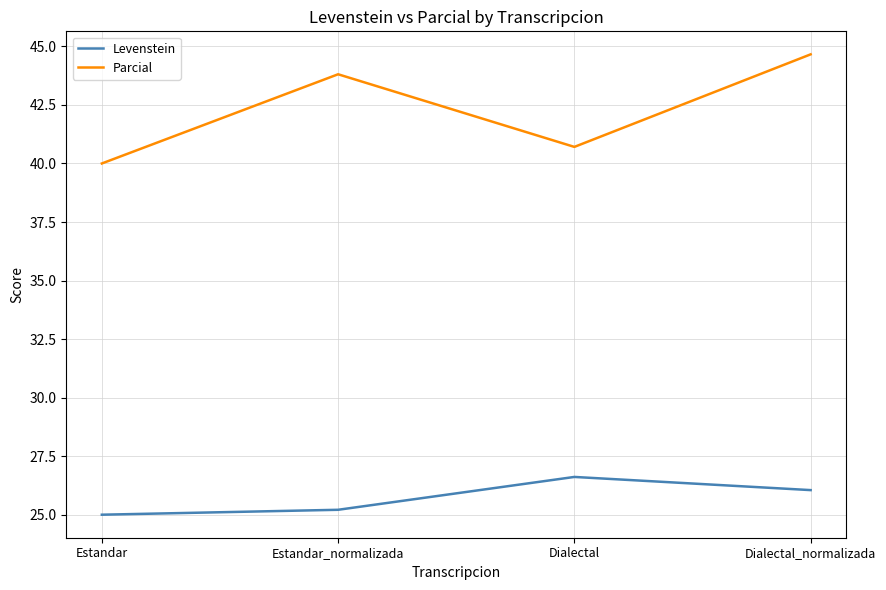

What position from the left is Estandar?

1